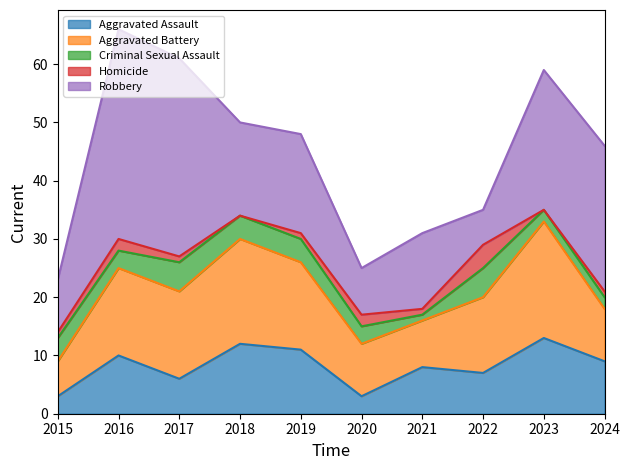

What is the difference between the second highest and minimum values in the Aggravated Assault series?

9